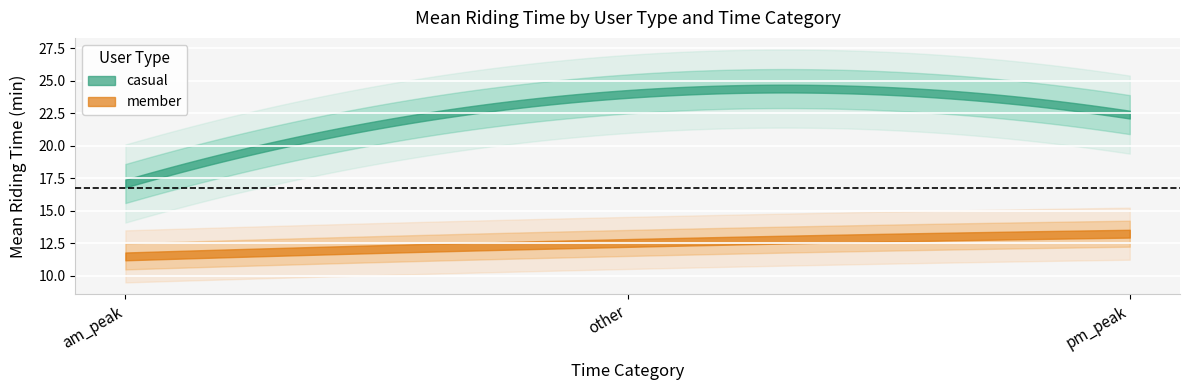

Which category has the highest value across all series?

other